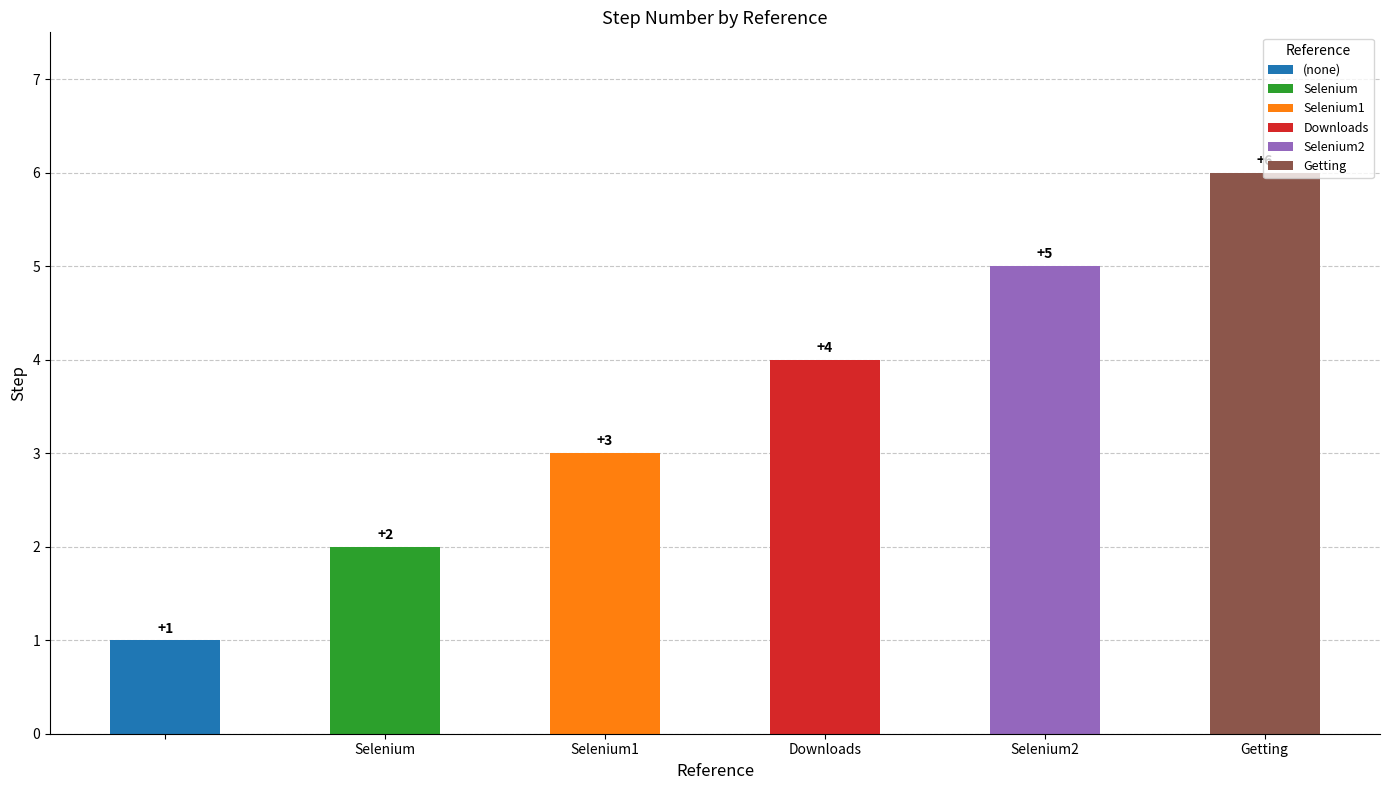

What is the value of the 3rd bar from the left?

3